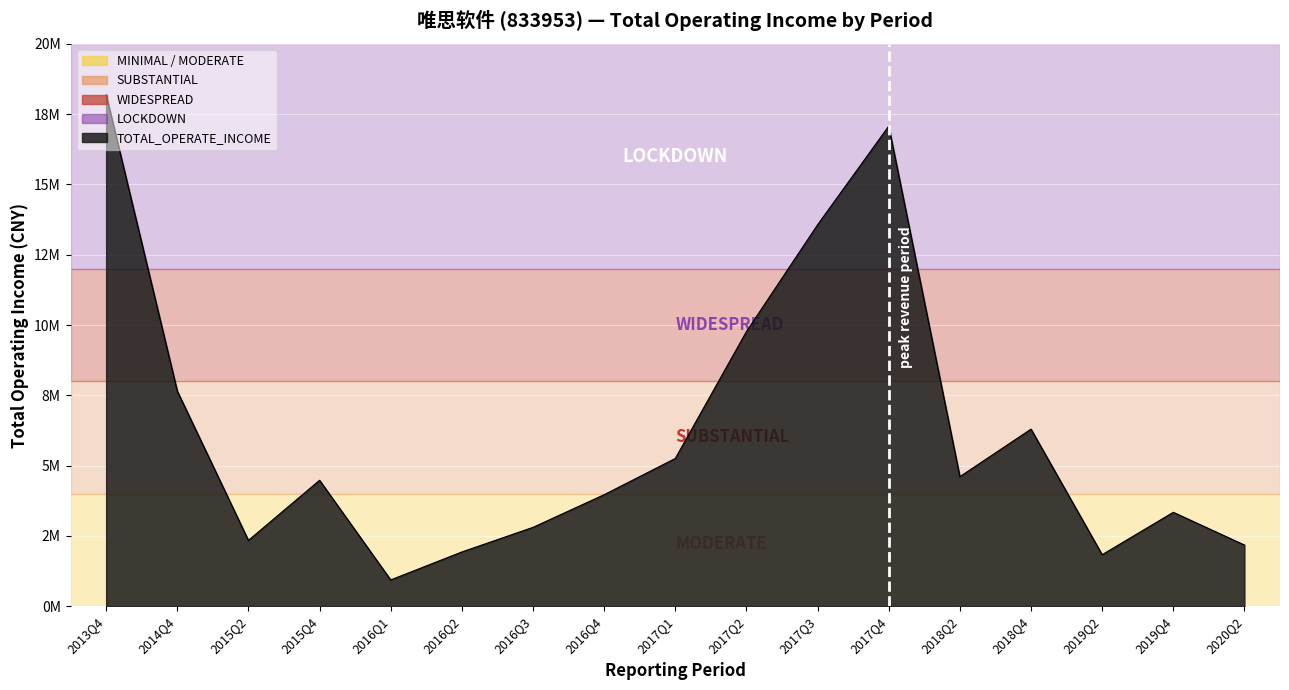

List the labels in order of value, largest first.

2013Q4, 2017Q4, 2017Q3, 2017Q2, 2014Q4, 2018Q4, 2017Q1, 2018Q2, 2015Q4, 2016Q4, 2019Q4, 2016Q3, 2015Q2, 2020Q2, 2016Q2, 2019Q2, 2016Q1